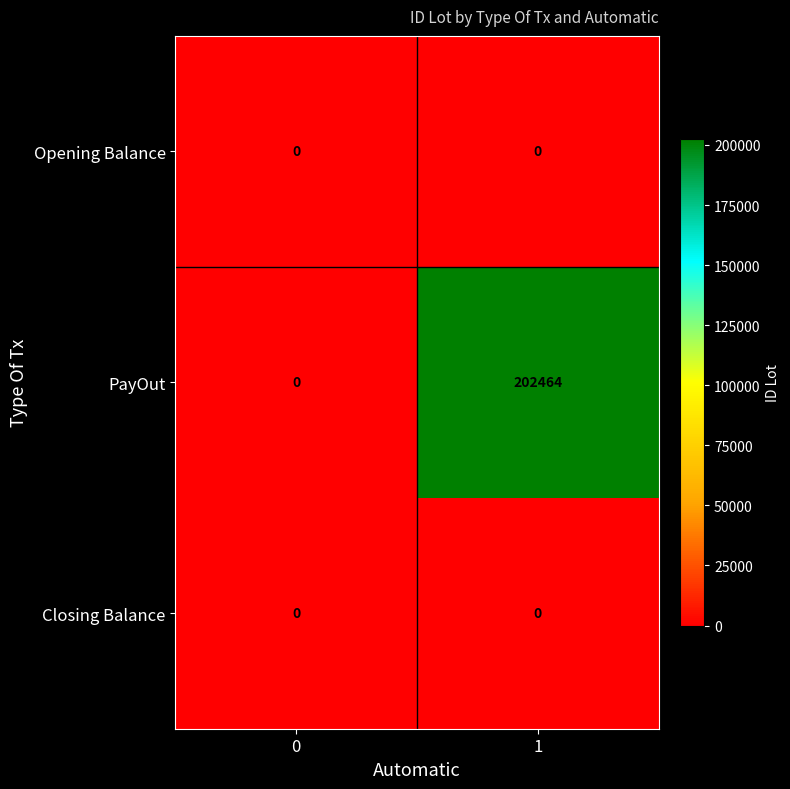

At how many categories does at least one series exceed 9519?

1